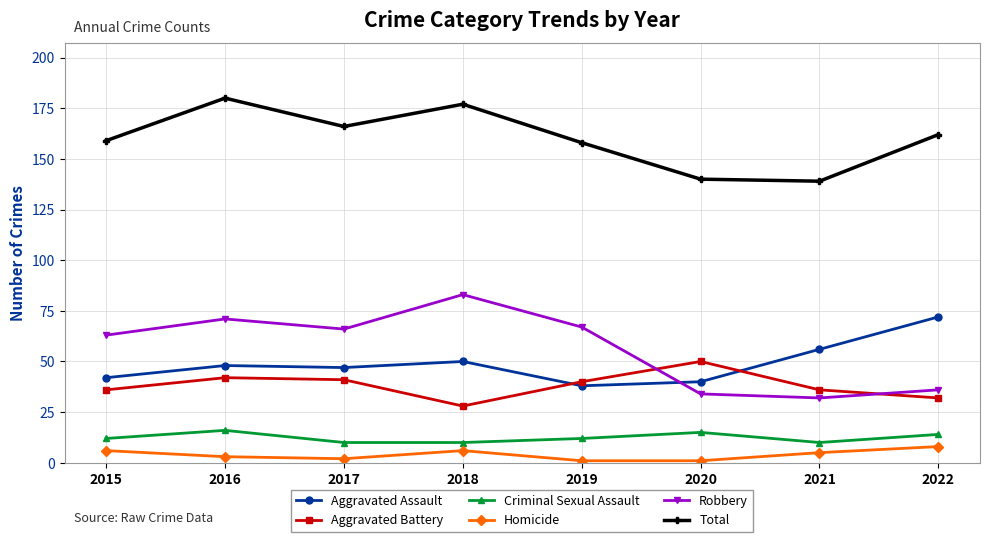

What is the difference between the Aggravated Assault values at 2015 and 2021?

14